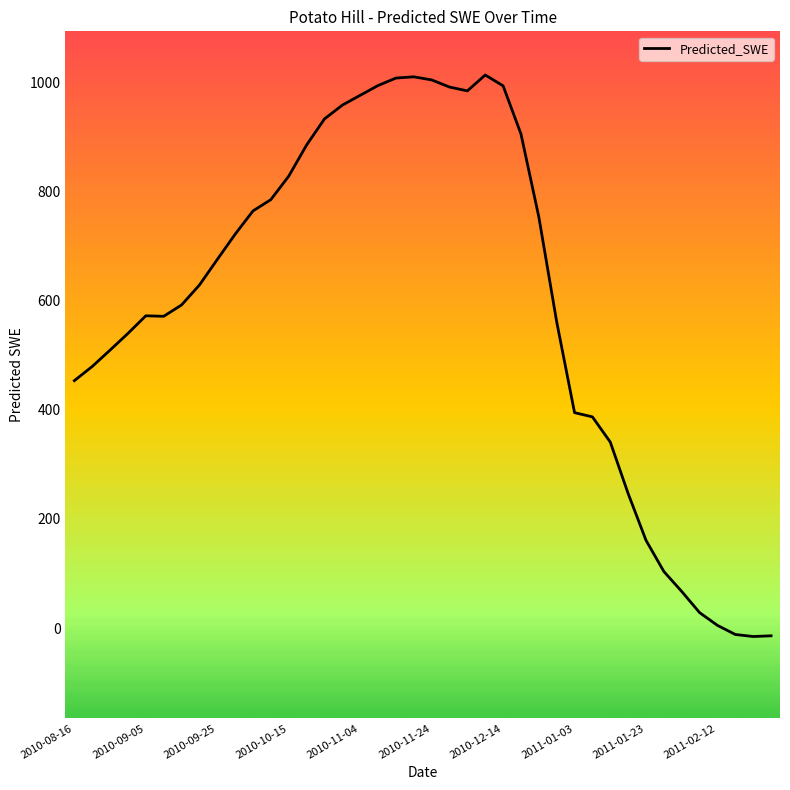

What is the maximum value shown in the chart?

1013.5